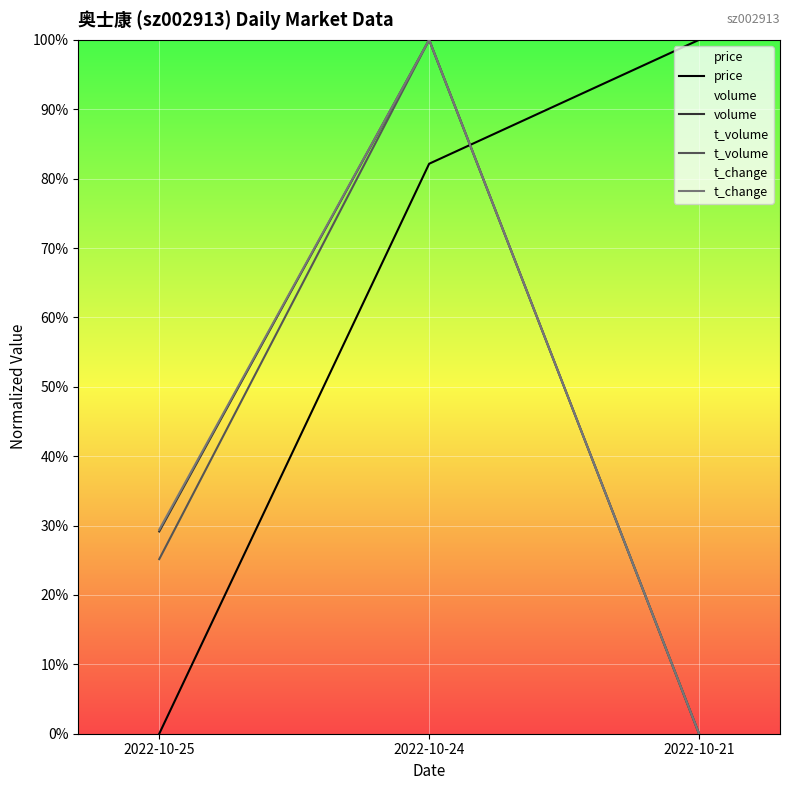

Reading left to right, transcribe all the data shown in this chart.

price: 0.0	0.8	1.0
volume: 0.3	1.0	0.0
t_volume: 0.3	1.0	0.0
t_change: 0.3	1.0	0.0